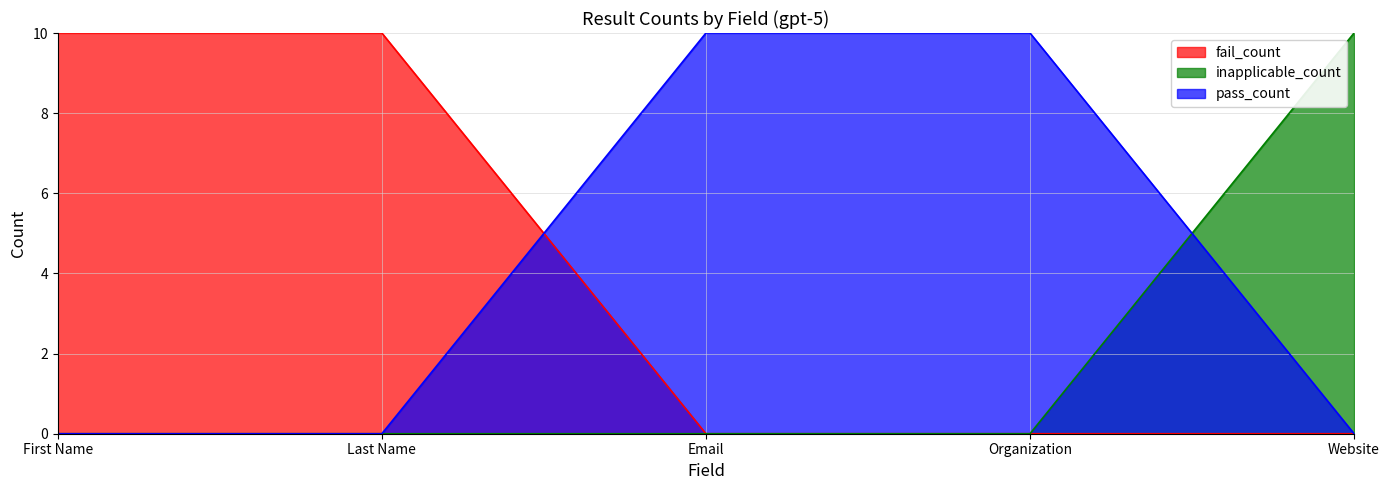

The fail_count series shows 0 at Website. True or false?

True